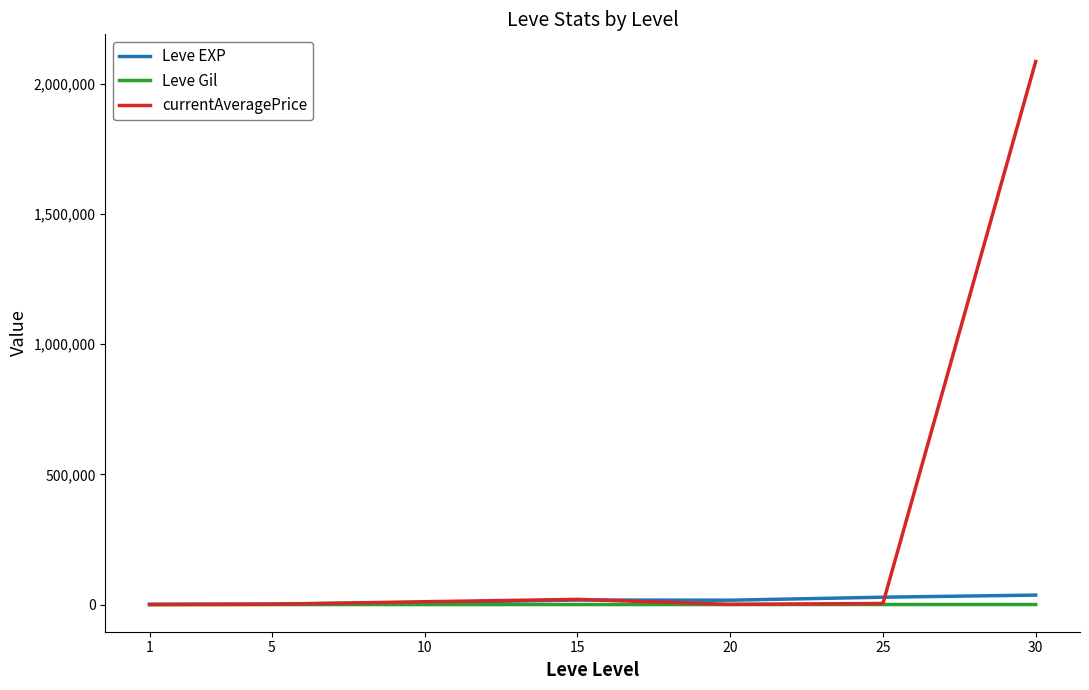

At which category is the sum across all series the highest?

30